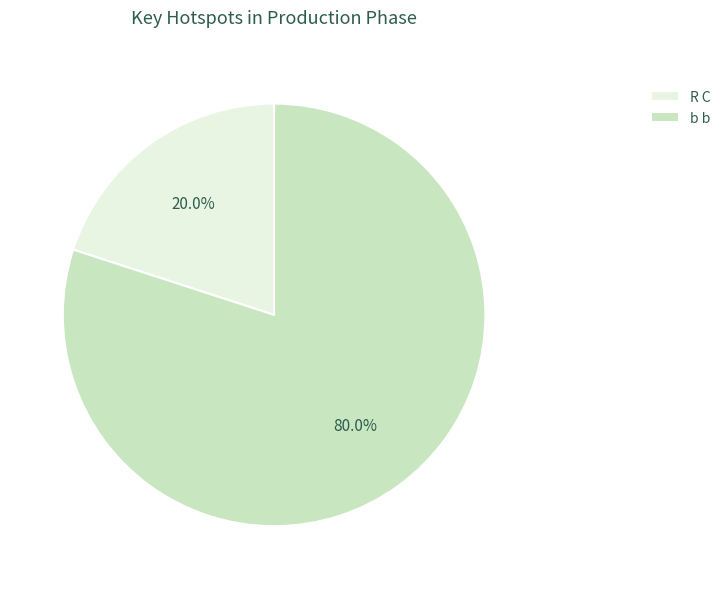

To the nearest percent, what portion does R C represent?

20%